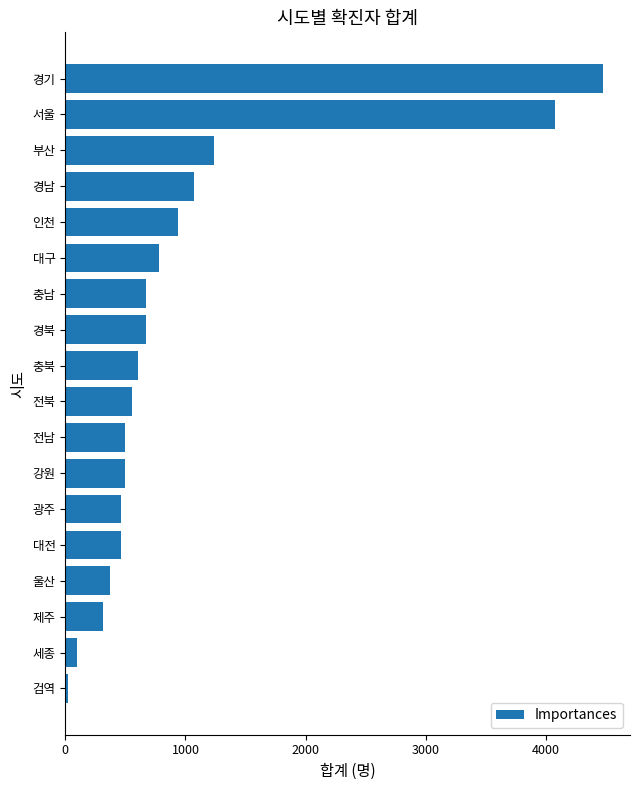

Which label corresponds to the largest value in the chart?

경기